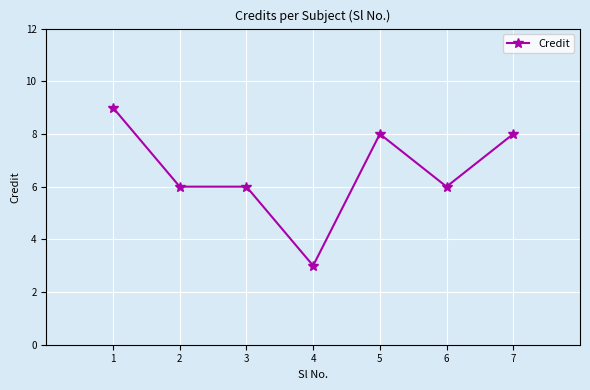

Between 1 and 7, which is larger?

1